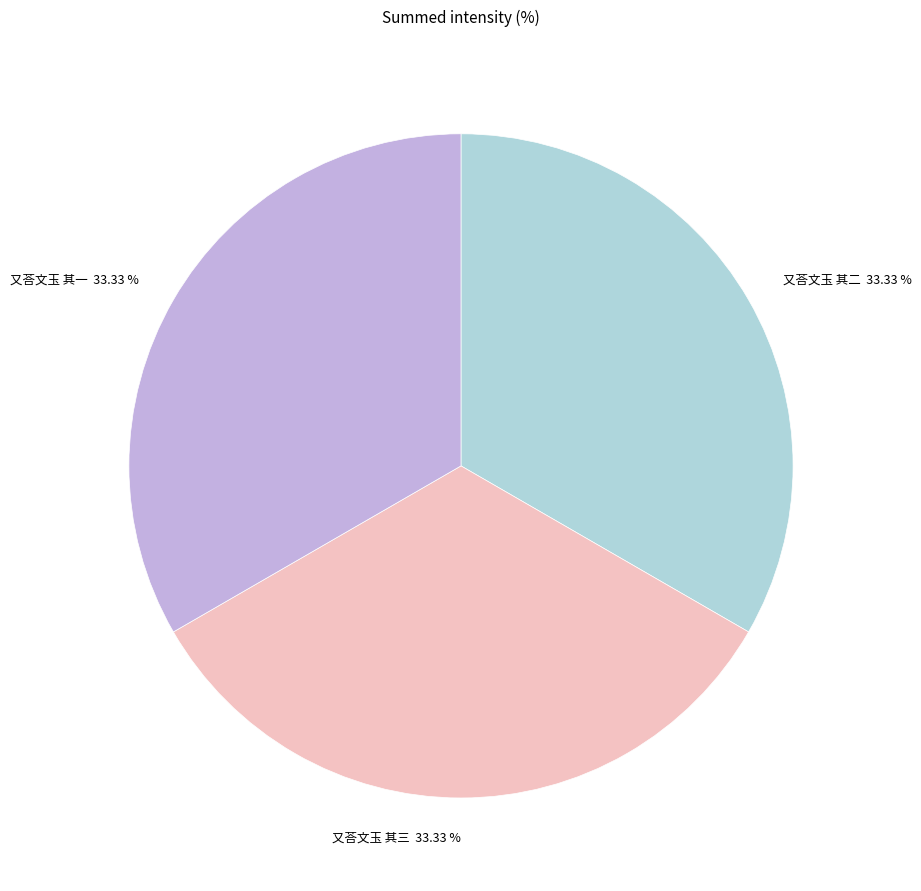

What is the ratio of the value at 又荅文玉 其三 to the value at 又荅文玉 其一?

1.0